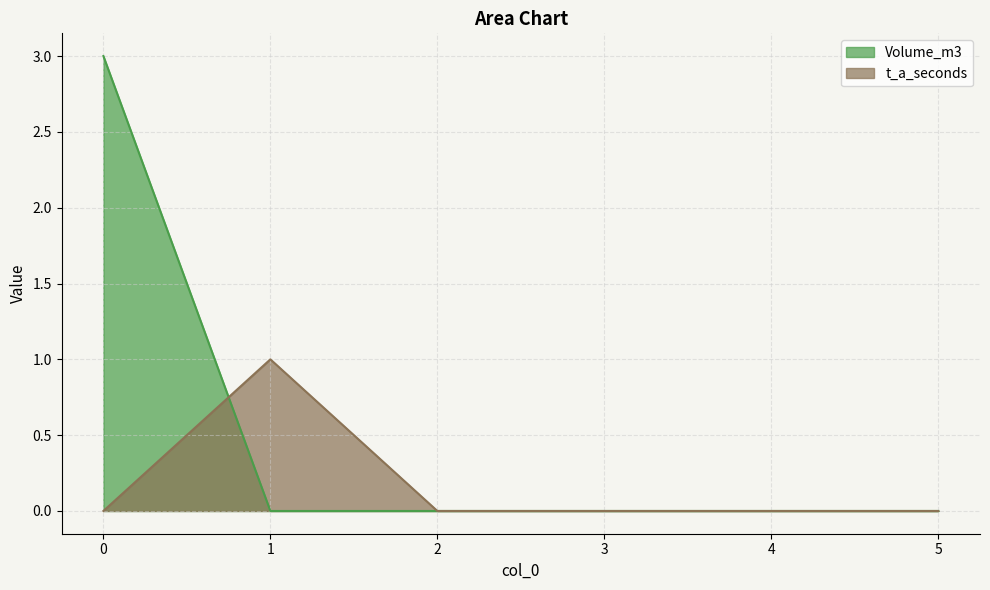

Reading left to right, transcribe all the data shown in this chart.

Volume_m3: 3	0	0	0	0	0
t_a_seconds: 0	1	0	0	0	0